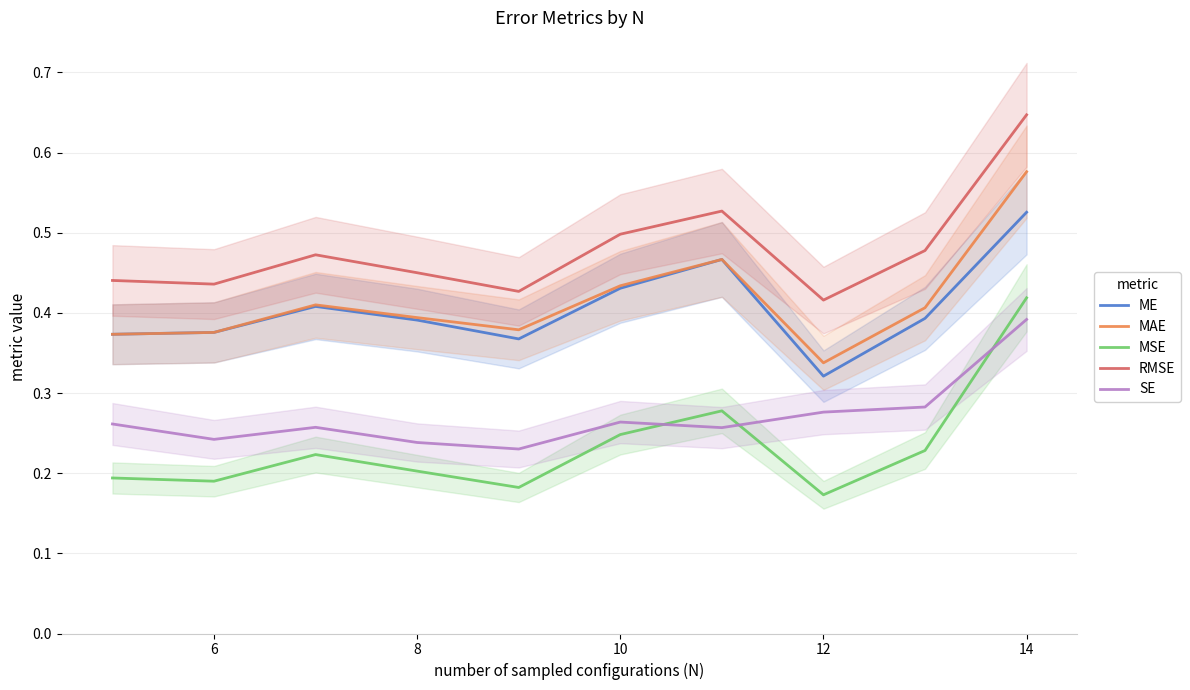

What is the lowest value of the MAE series?

0.3